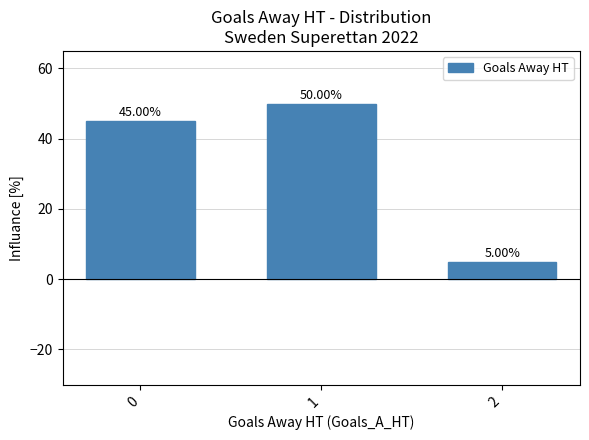

What is the difference between the values at 1 and 0?

5